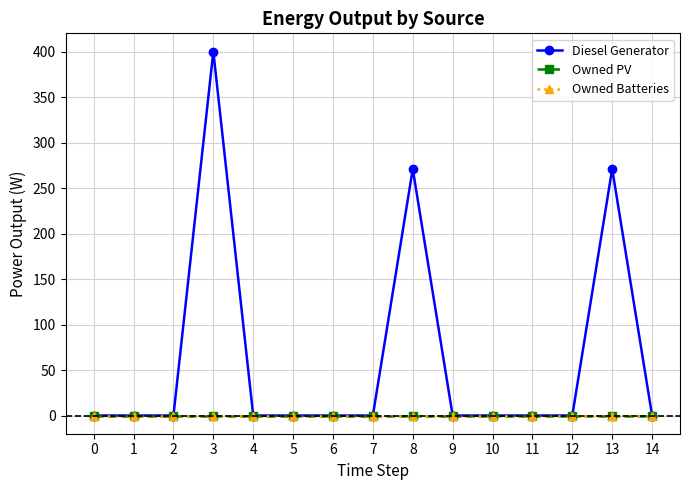

True or false: Owned PV and Diesel Generator cross at least once.

False